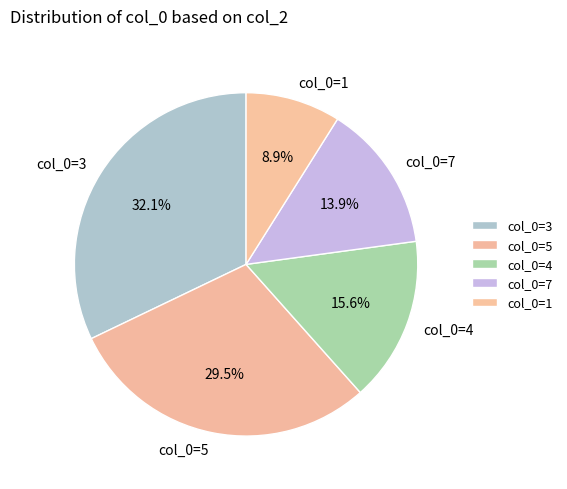

Does any single category account for the majority?

No